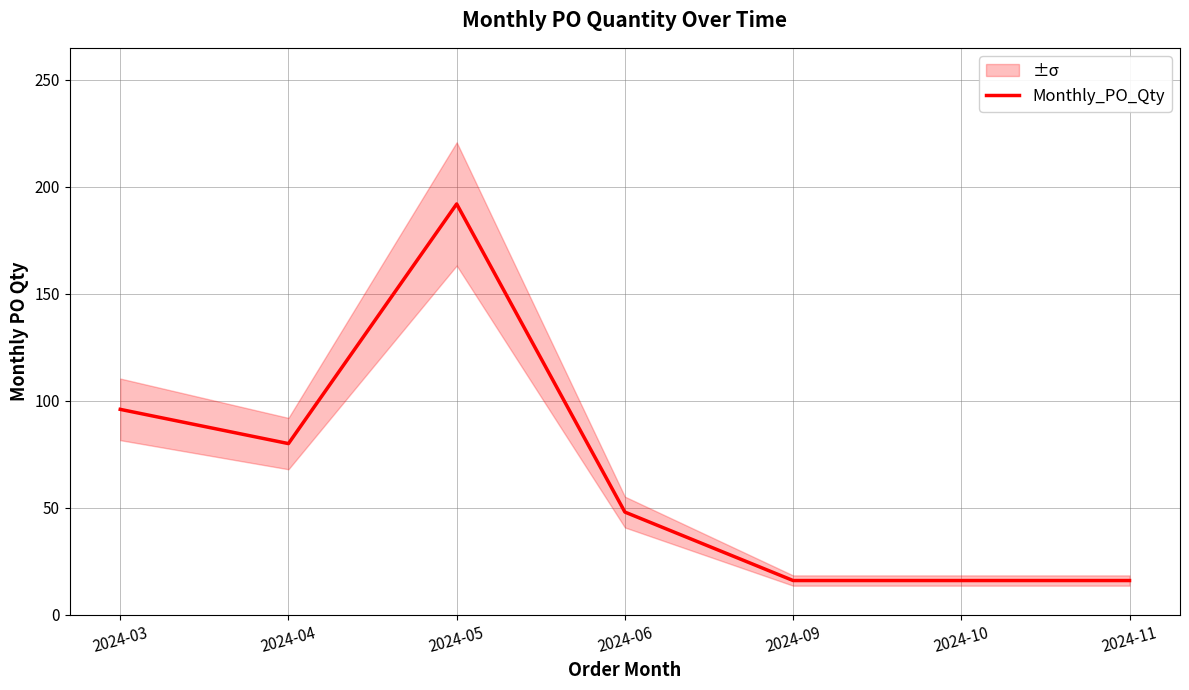

How many points are lower than both their immediate neighbors (excluding endpoints)?

1